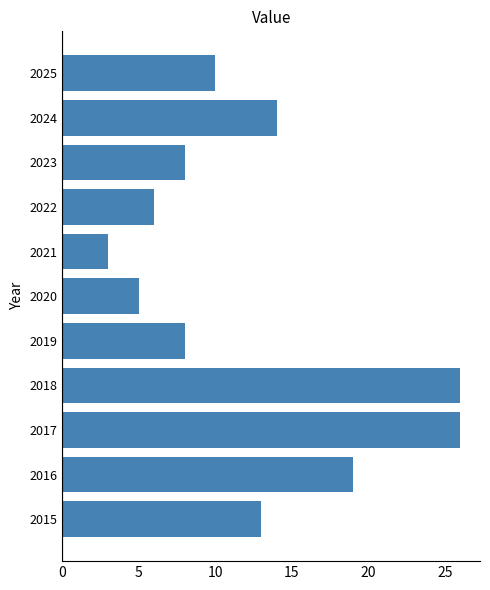

True or false: the data shows 3 at 2021.

True